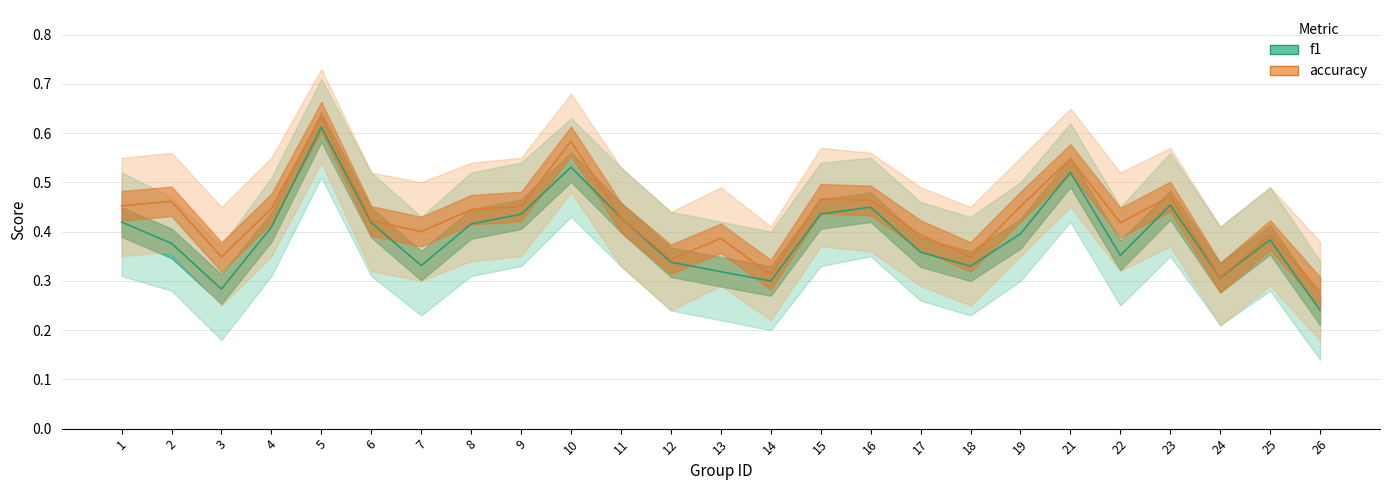

At which label does f1 reach its minimum?

26